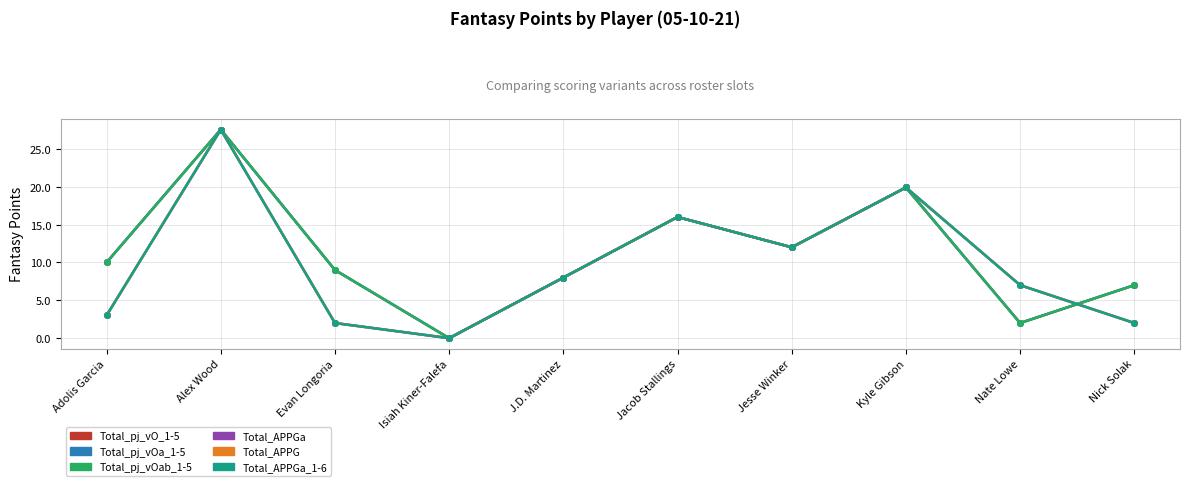

Which category has the highest value in the Total_APPGa_1-6 series?

Alex Wood